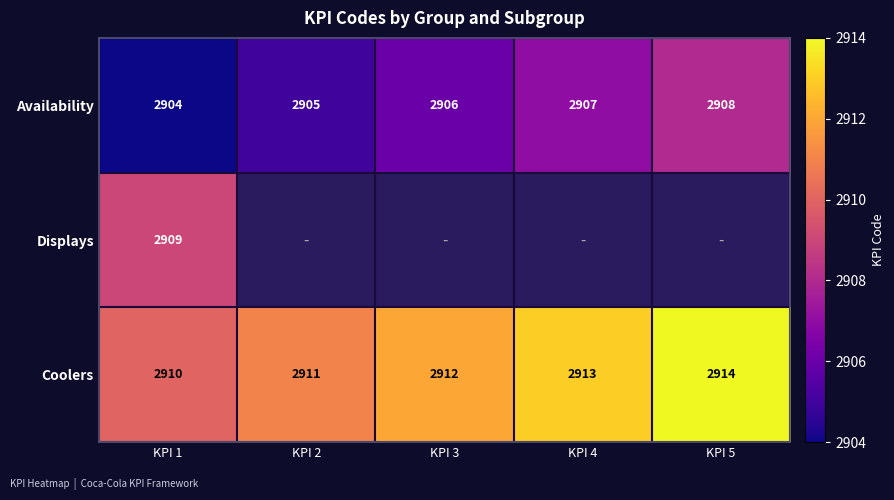

Rank the series at KPI 1 from lowest to highest value.

Availability, Displays, Coolers